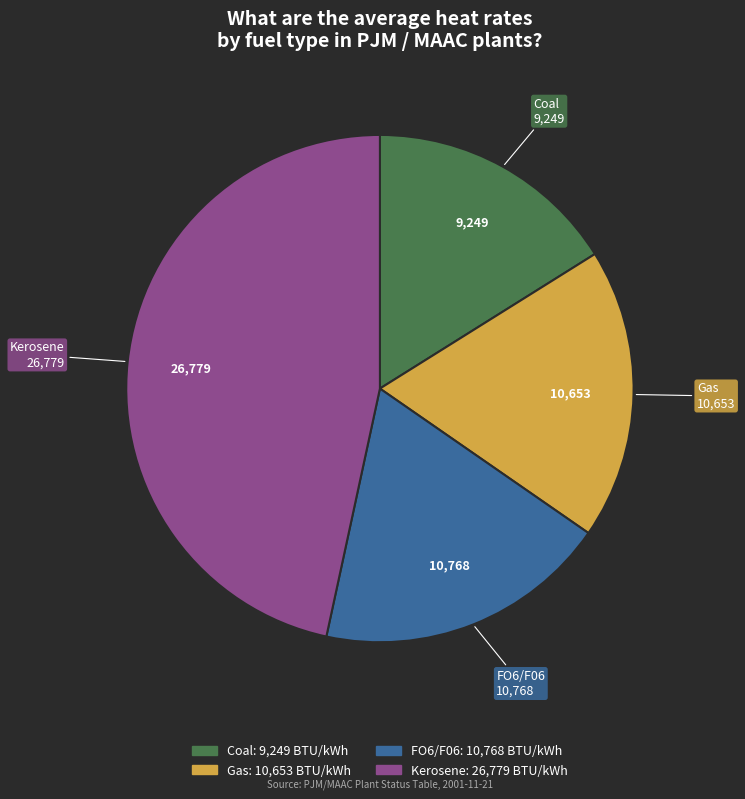

Is Gas the majority of the pie?

No